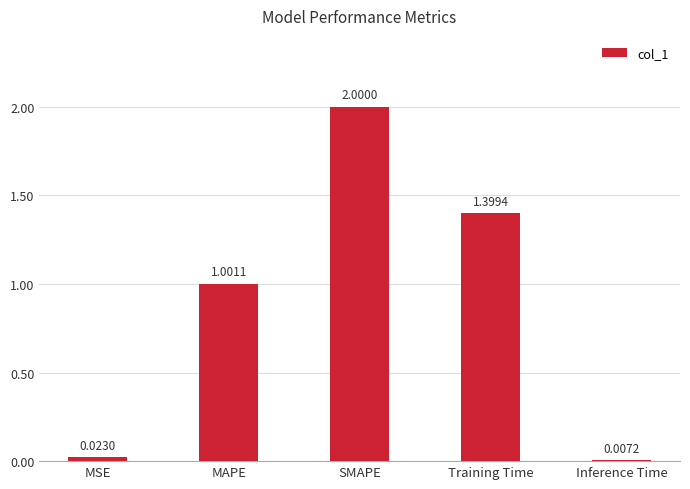

What is the sum of all values?

4.4